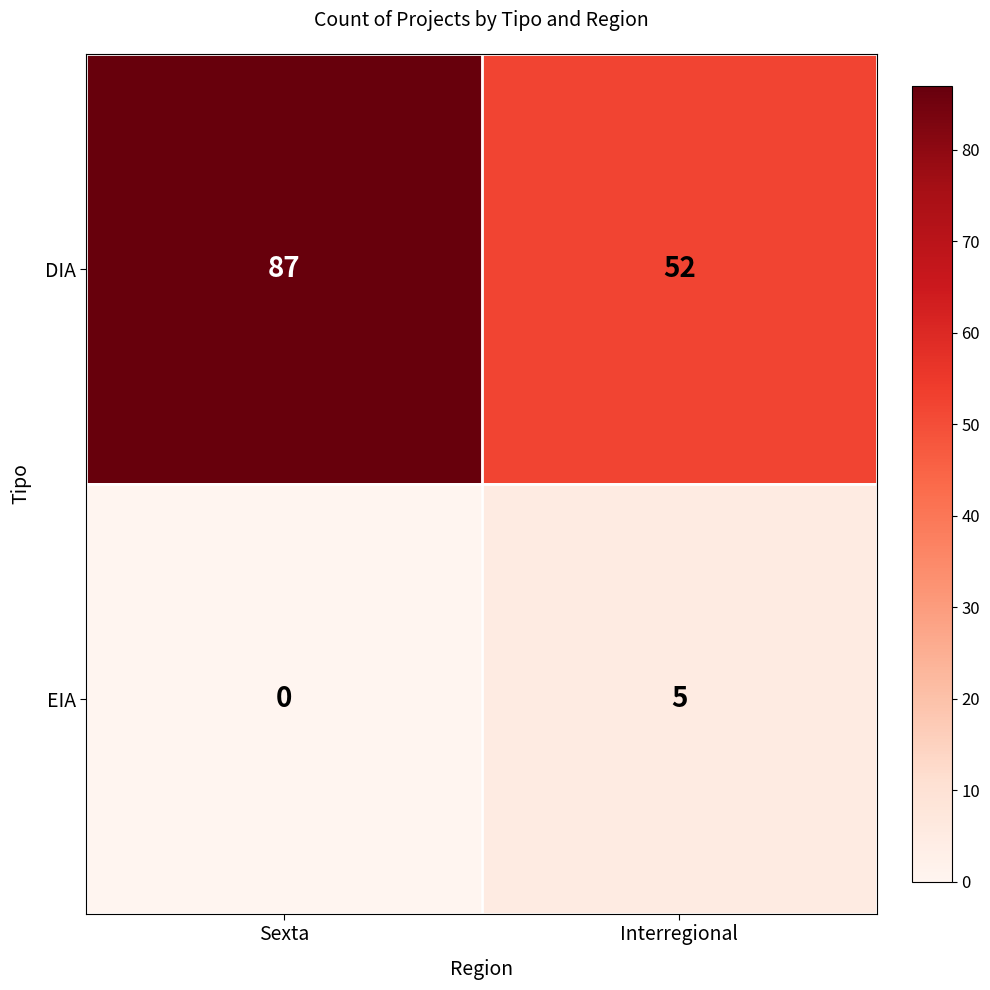

At which category does the chart reach its peak across all series?

Sexta